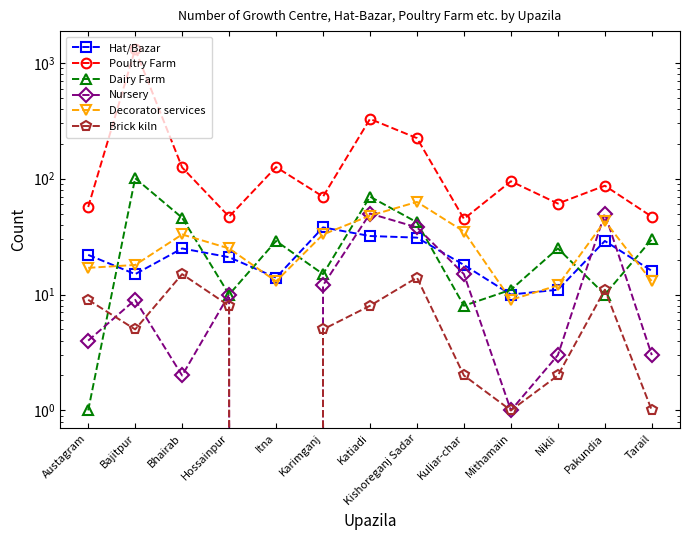

What are all the series names shown in the legend?

Hat/Bazar, Poultry Farm, Dairy Farm, Nursery, Decorator services, Brick kiln